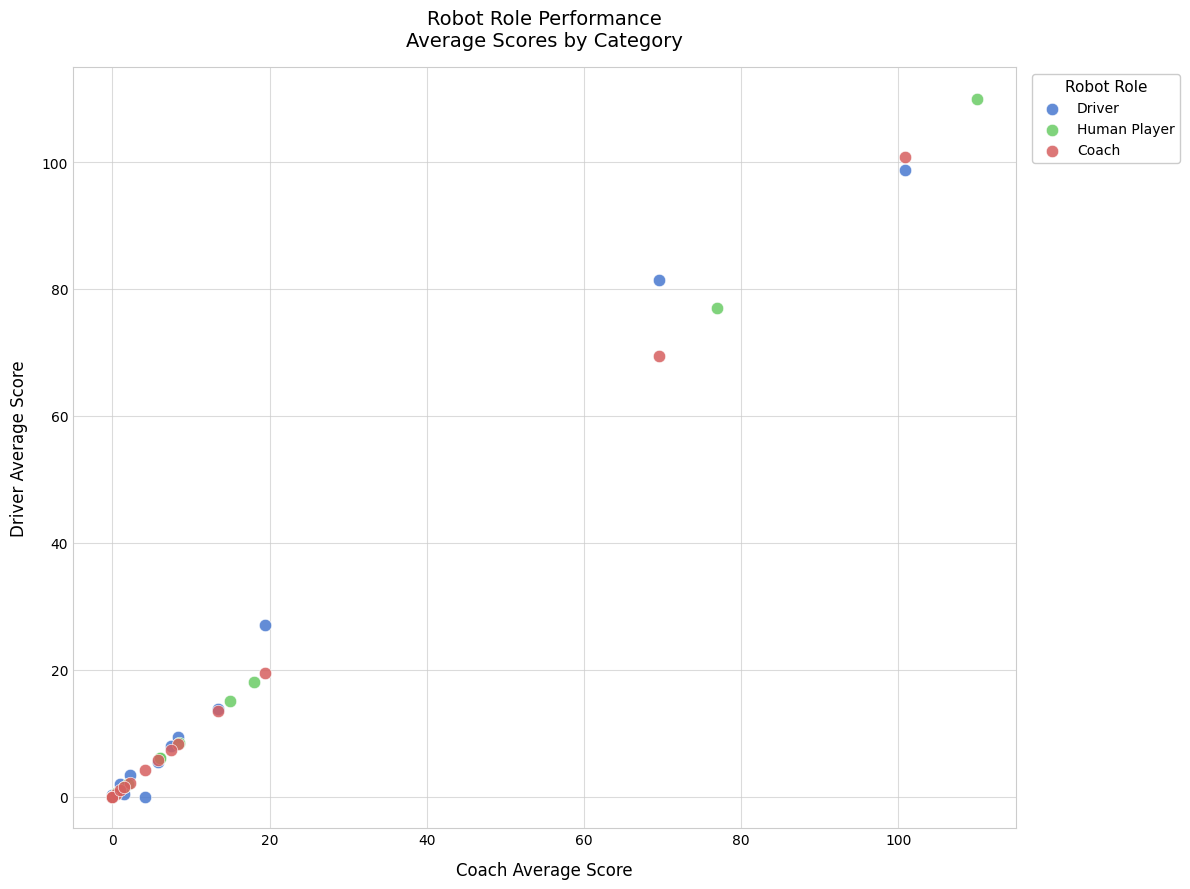

Which series has the widest spread of Y values?

Human Player